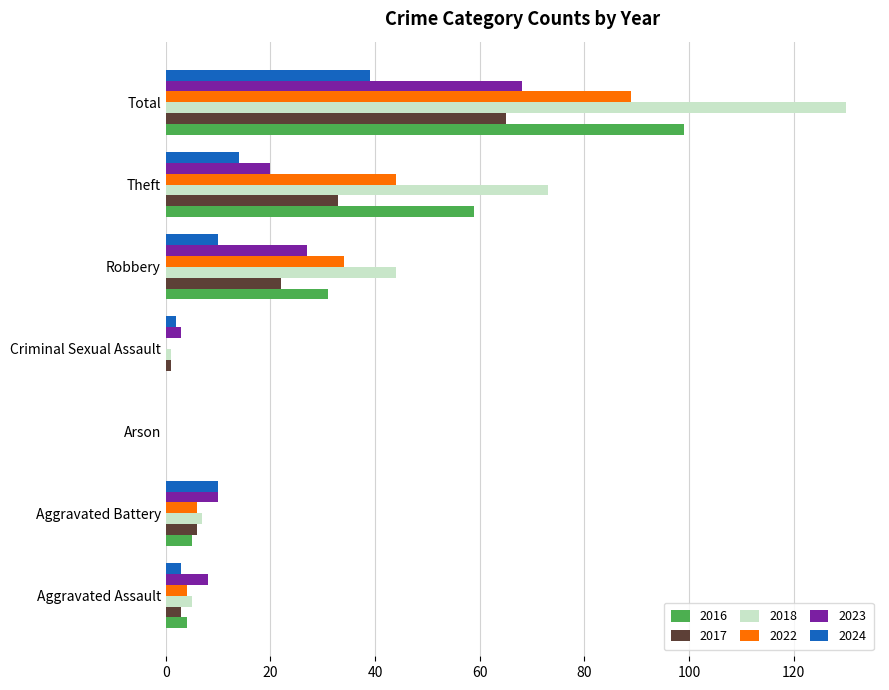

What is the approximate value of 2023 at Robbery?

27